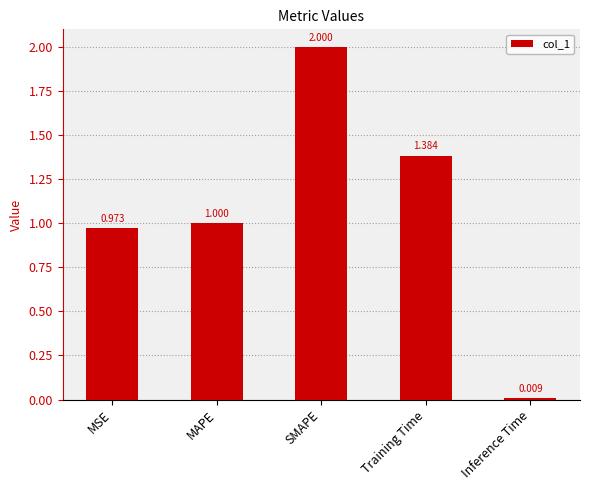

The value at SMAPE is 2.0. True or false?

True